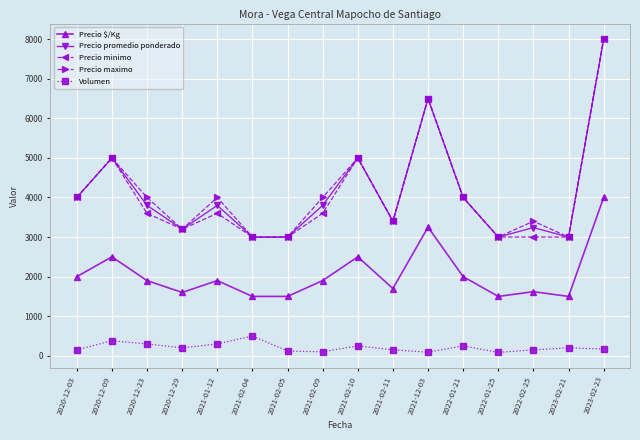

At how many categories does at least one series exceed 4500?

4